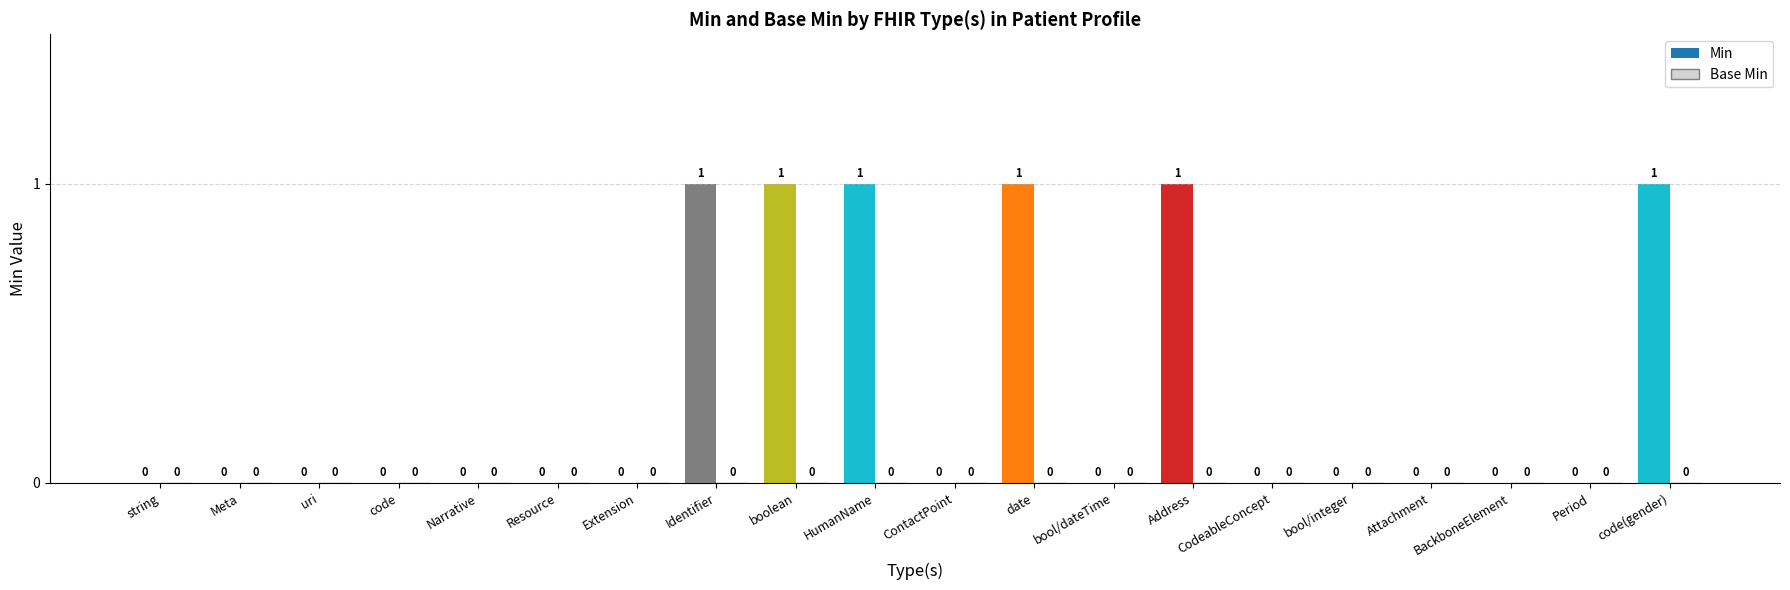

What is the change in value from Resource to boolean?

+1